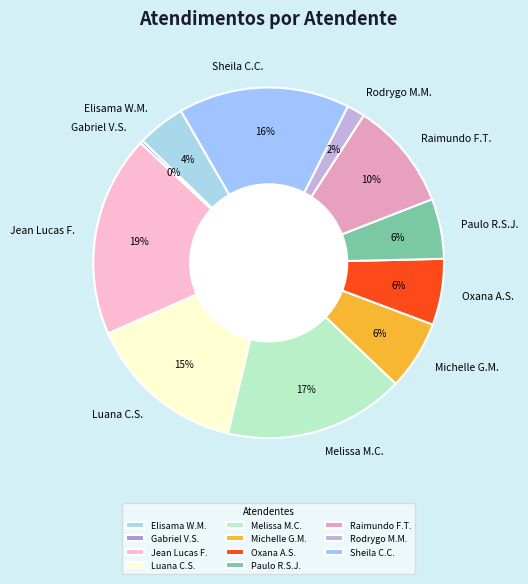

To the nearest percent, what portion does Sheila C.C. represent?

16%